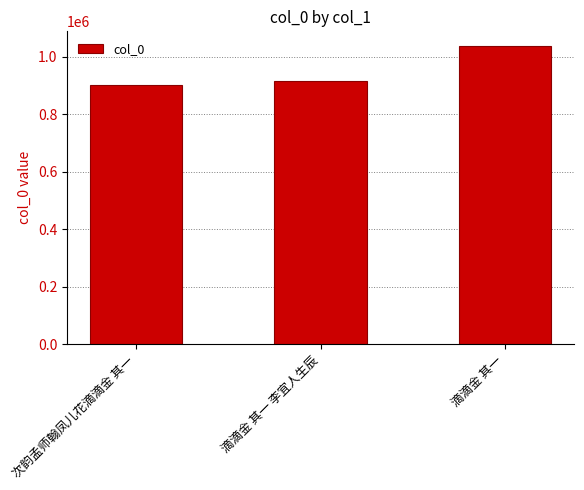

What is the label of the 1st bar from the left?

次韵孟师翰凤儿花滴滴金 其一